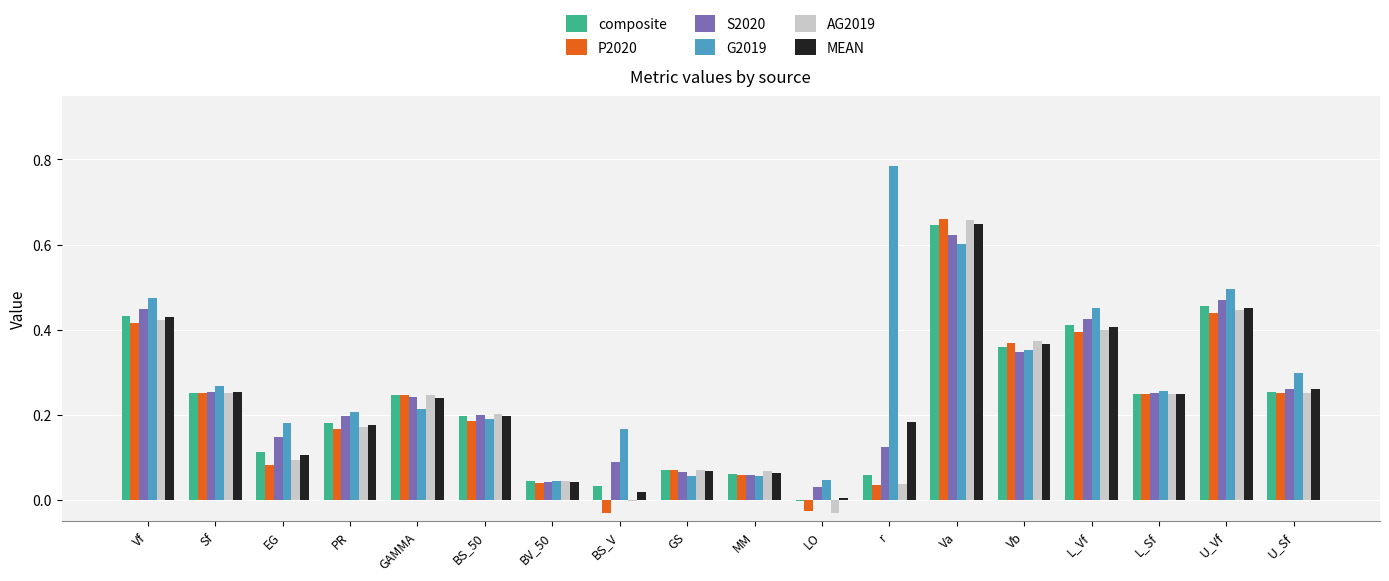

What is the sum of all S2020 values?

4.3